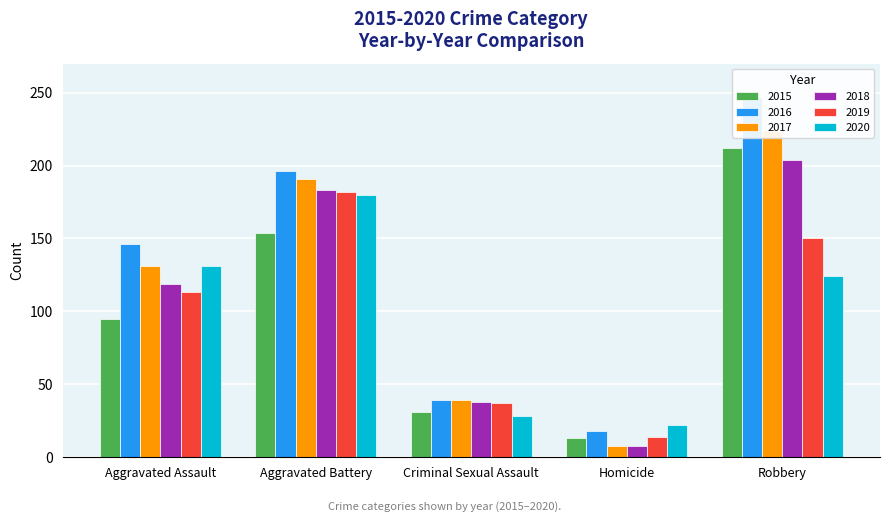

How many groups of bars are there?

5